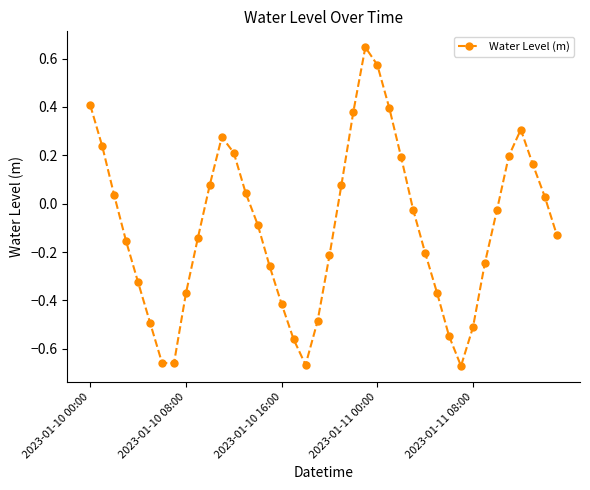

What is the sum of all values?

-4.0